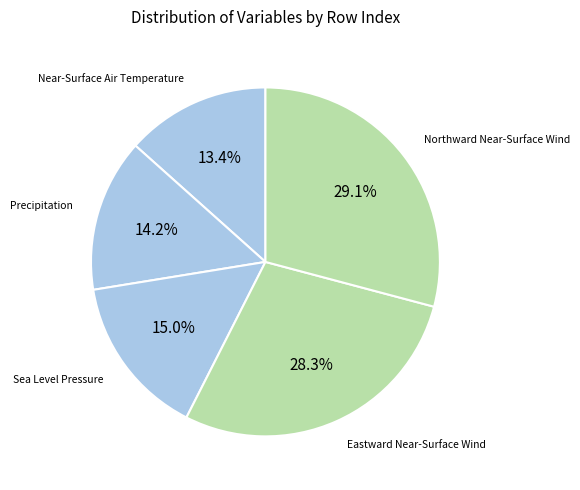

How many segments does this pie chart have?

5